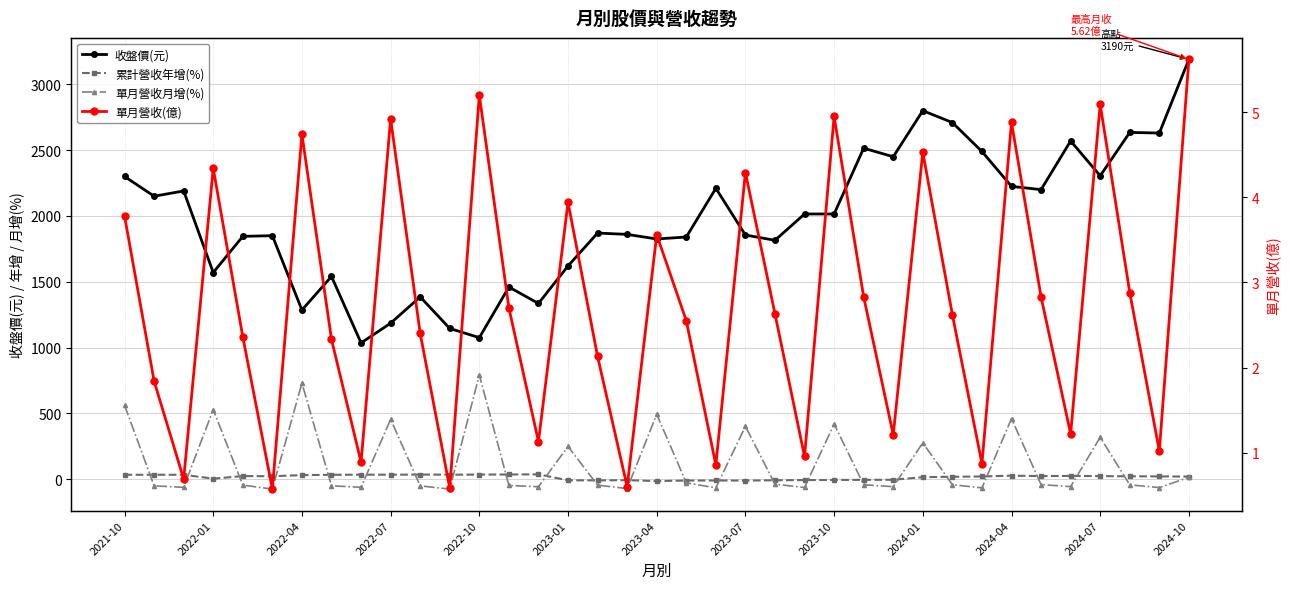

True or false: 單月營收月增(%) has a value of 459.5 at 2024-04.

True